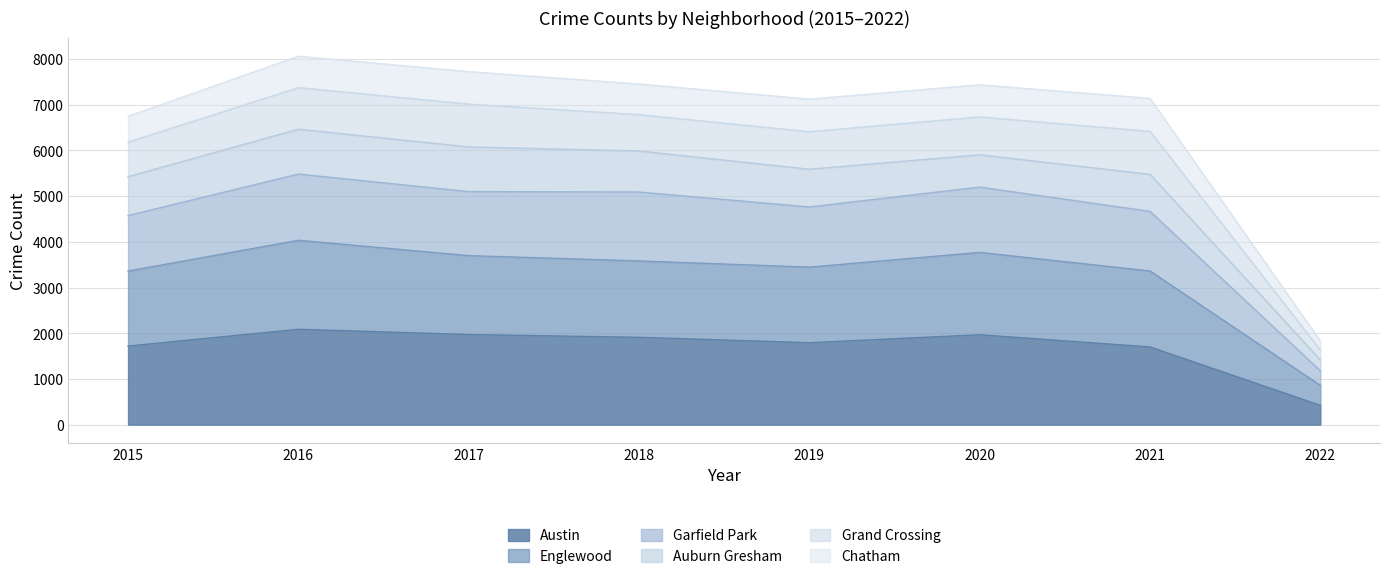

The Austin series shows 1118 at 2015. True or false?

False